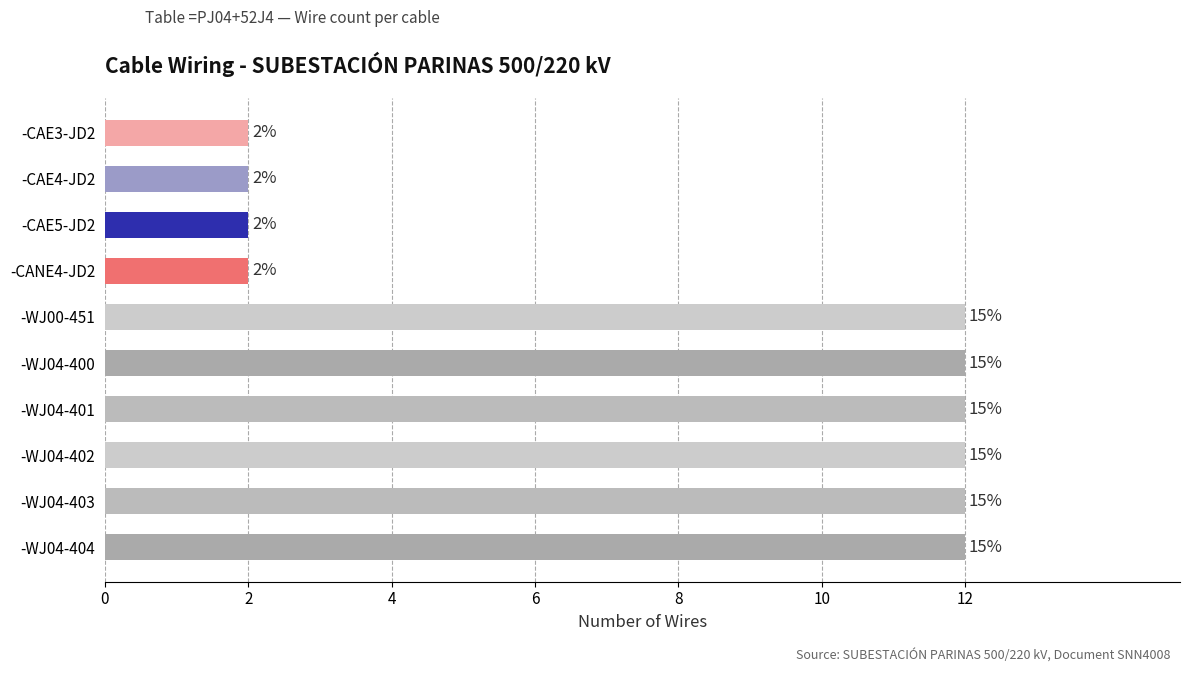

Does the chart contain any negative values?

No